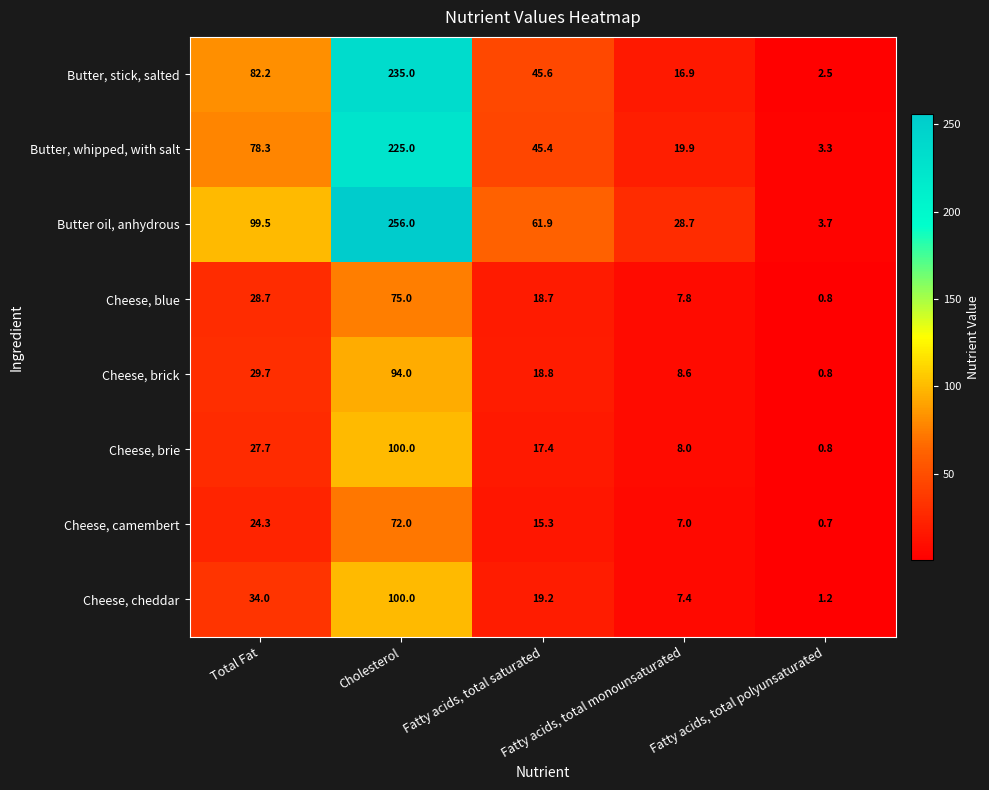

What is the minimum value shown in the chart?

0.7